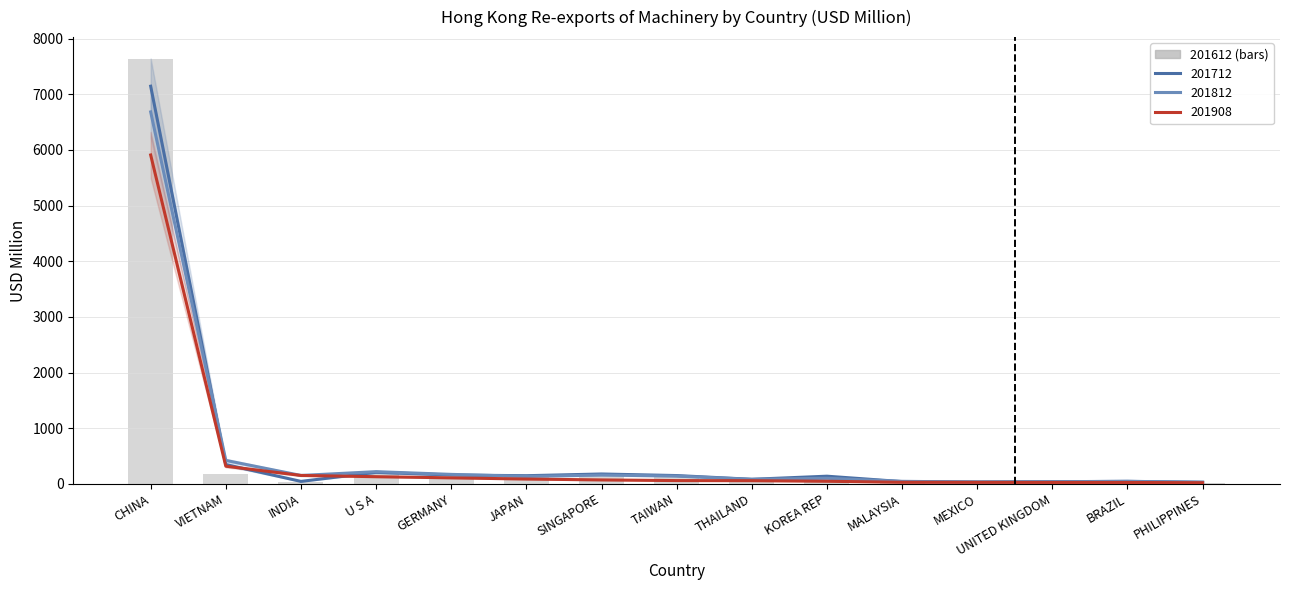

What is the sum of all 201812 values?

8433.8